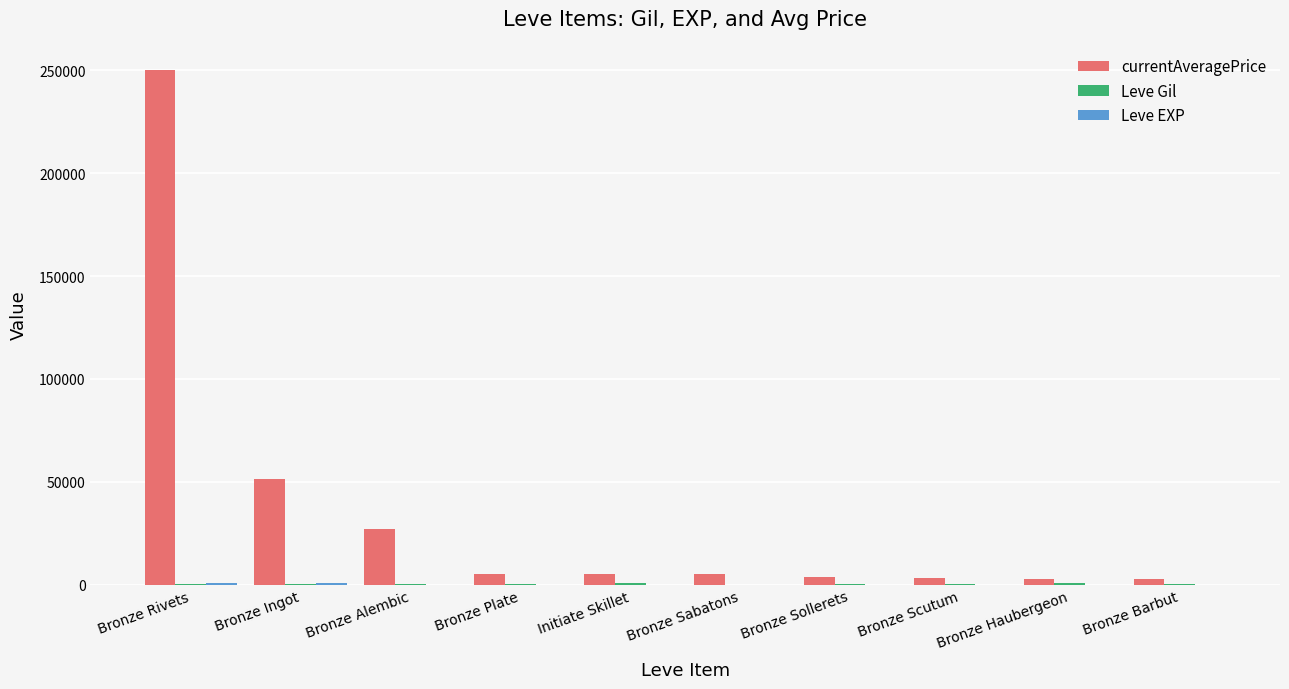

Are the bars horizontal?

No